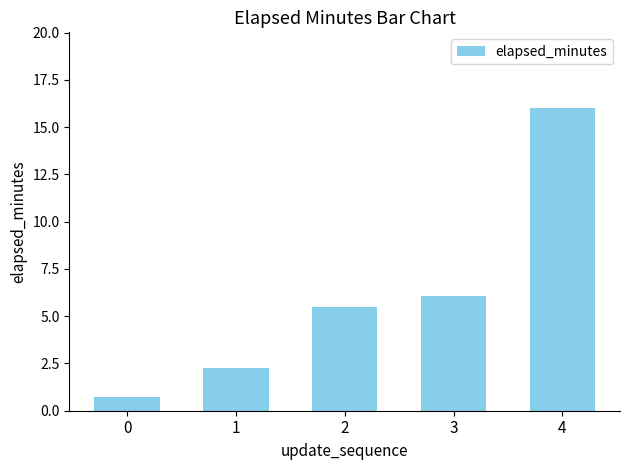

What is the sum of the values at 2 and 3?

11.6